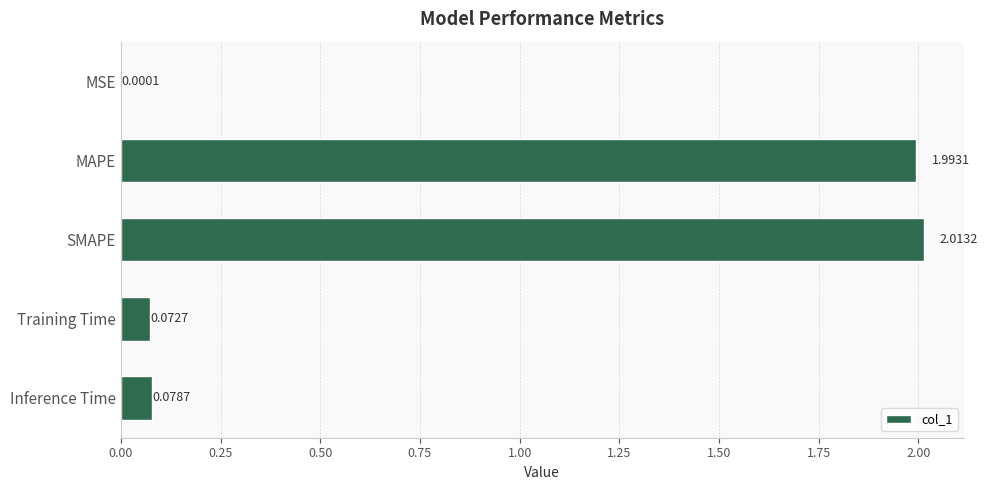

At which category does the chart reach its peak across all series?

SMAPE